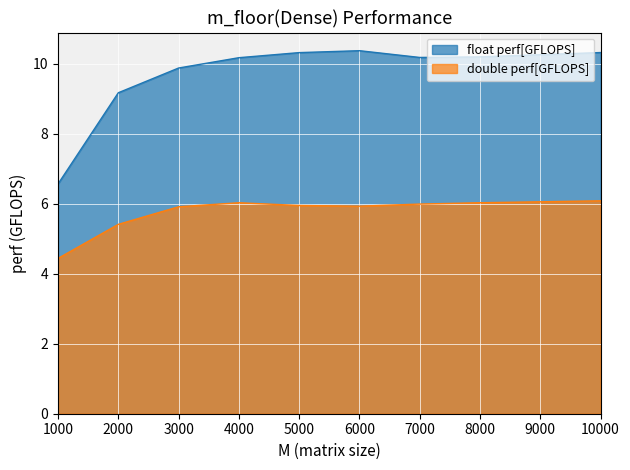

Is it true that double perf[GFLOPS] equals 8.9 at 10000?

False